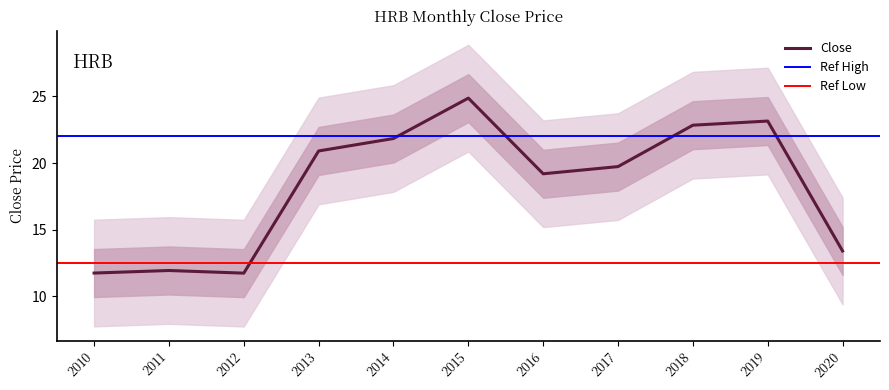

Is it true that Close equals 6.7 at 2017?

False